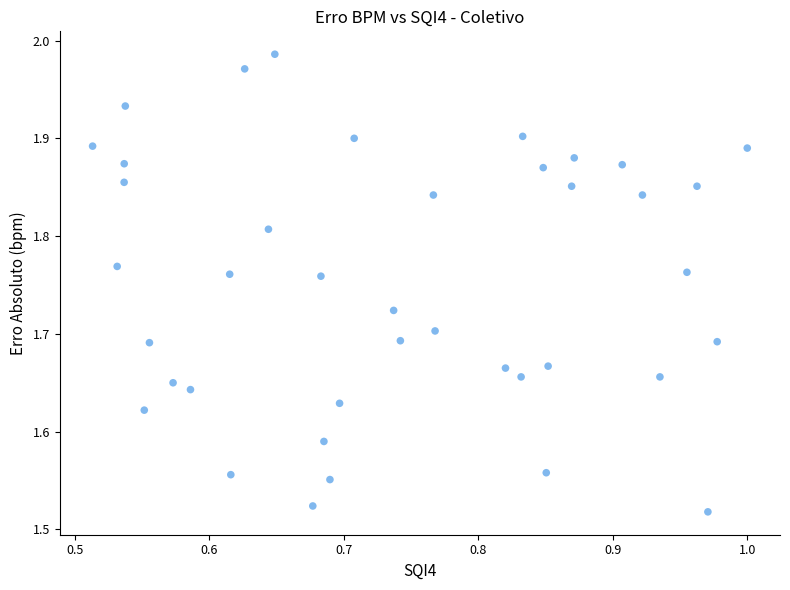

What is the range of X values (max minus min)?

0.5